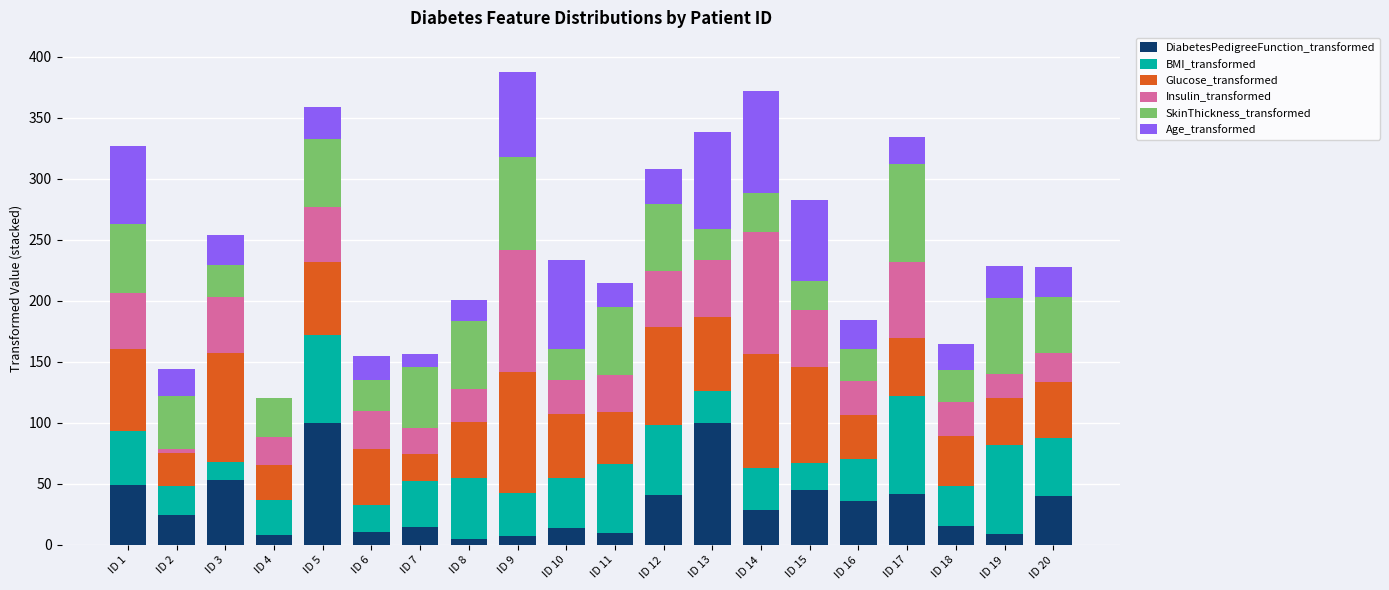

How many distinct data groups are displayed?

6